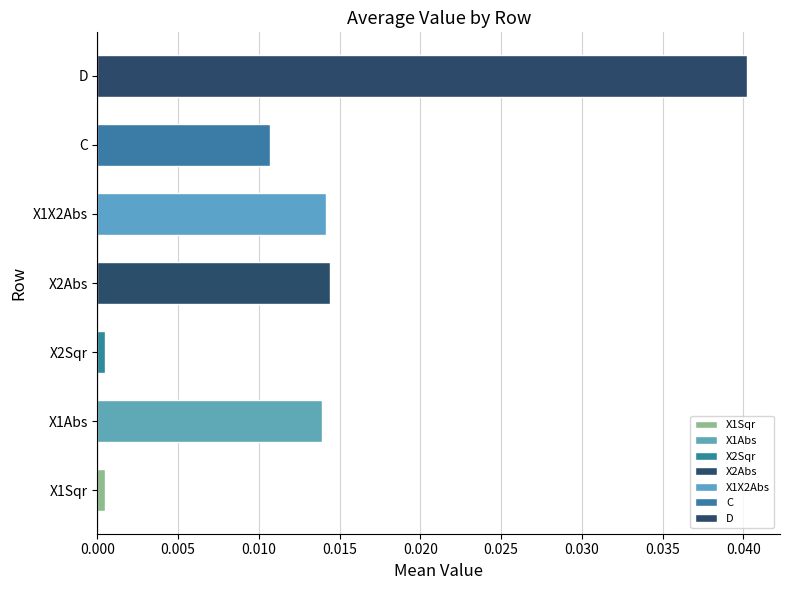

Between D and X1Abs, which is larger?

D